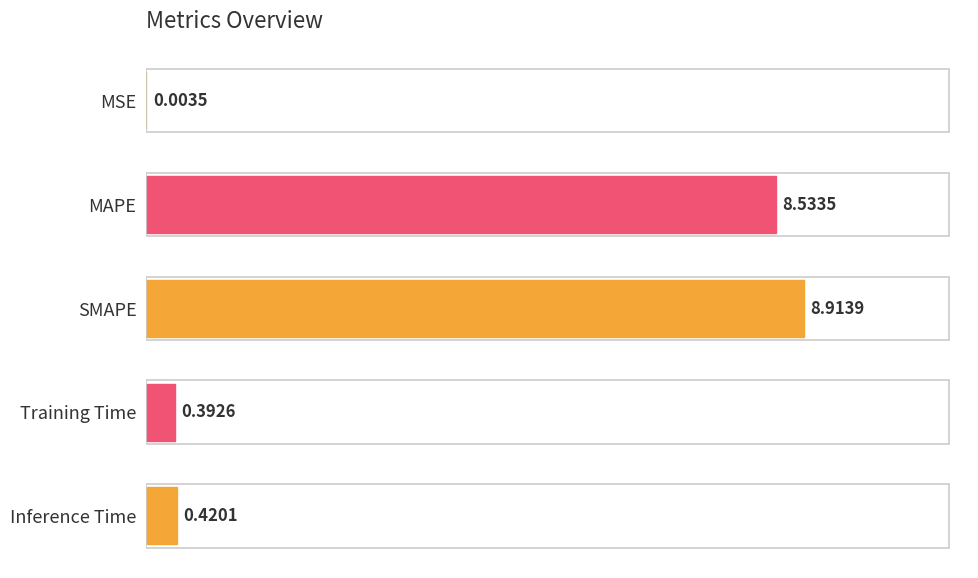

Between MSE and MAPE, which is larger?

MAPE